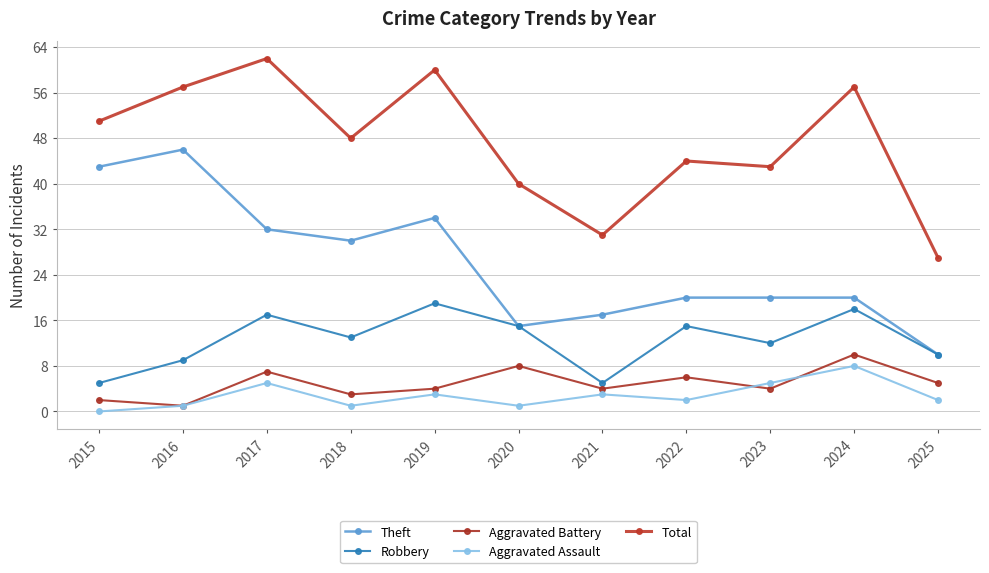

At which label does Theft first exceed 20?

2015